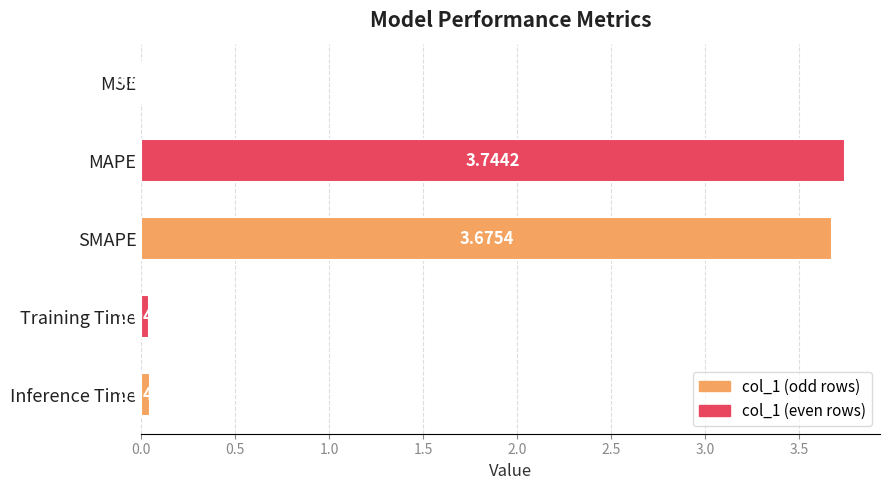

Which category has the highest value across all series?

MAPE